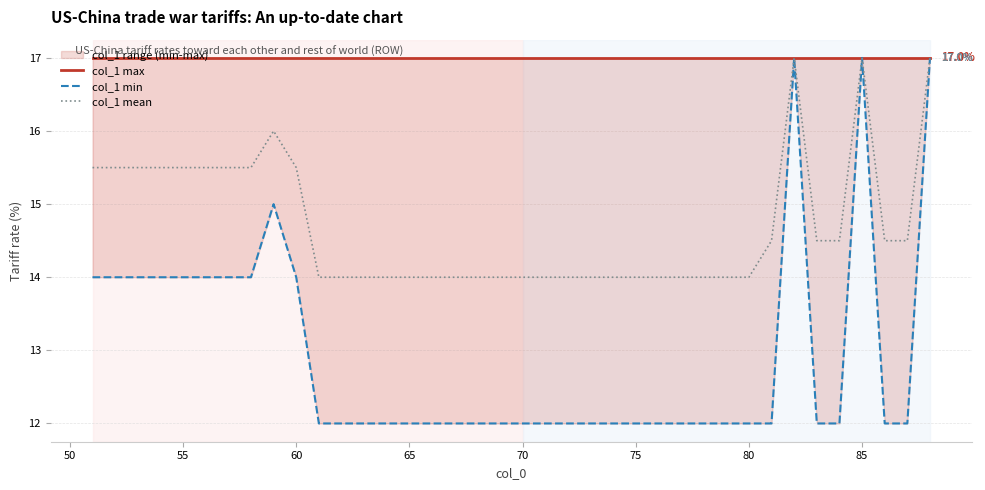

What is the maximum value for col_1 mean?

17.0